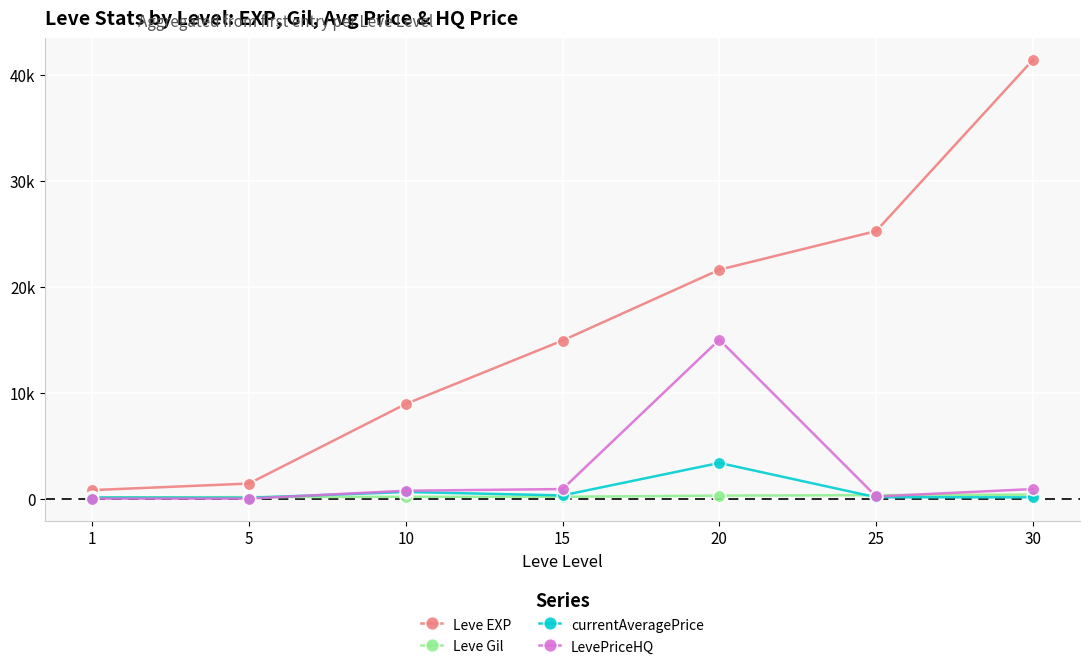

What is the sum of the currentAveragePrice values at 15 and 10?

922.3